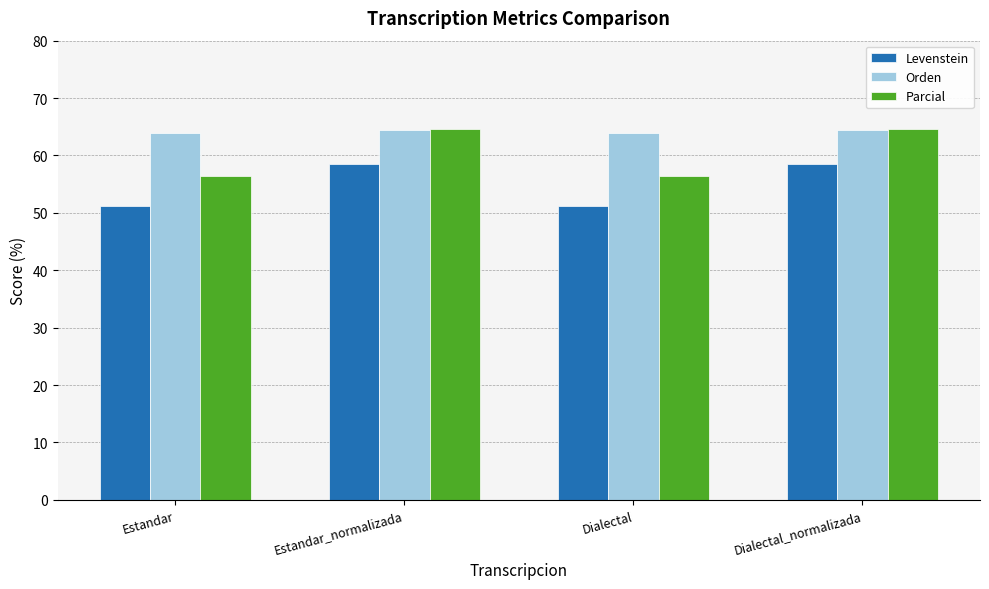

What is the label of the 4th bar from the left?

Dialectal_normalizada